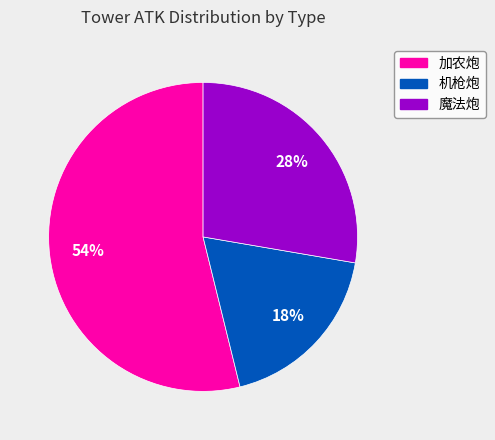

Which has a higher value, 加农炮 or 魔法炮?

加农炮